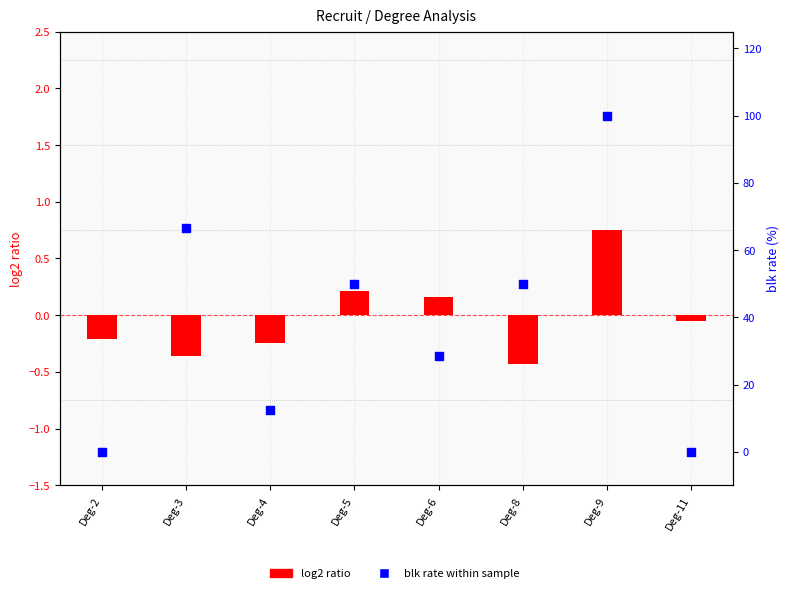

At which category is the sum across all series the highest?

Deg-9